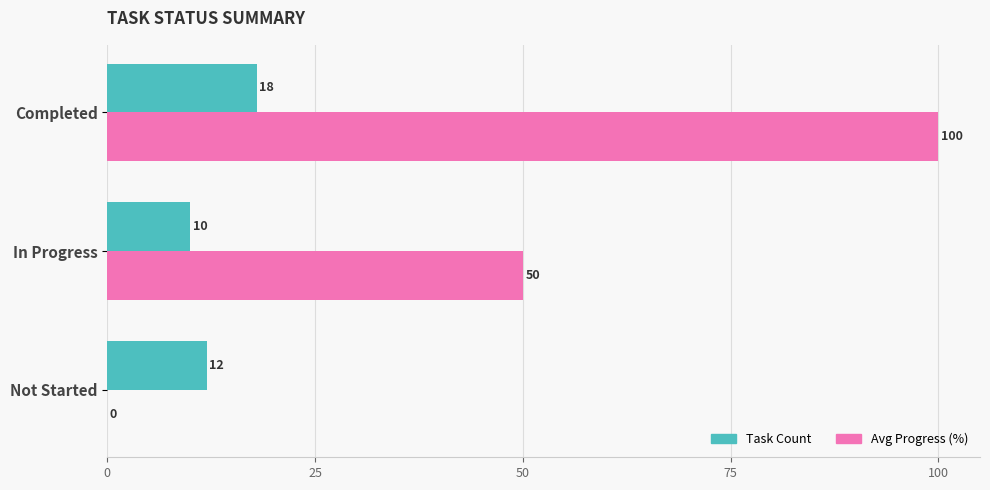

At which category is the sum across all series the highest?

Completed